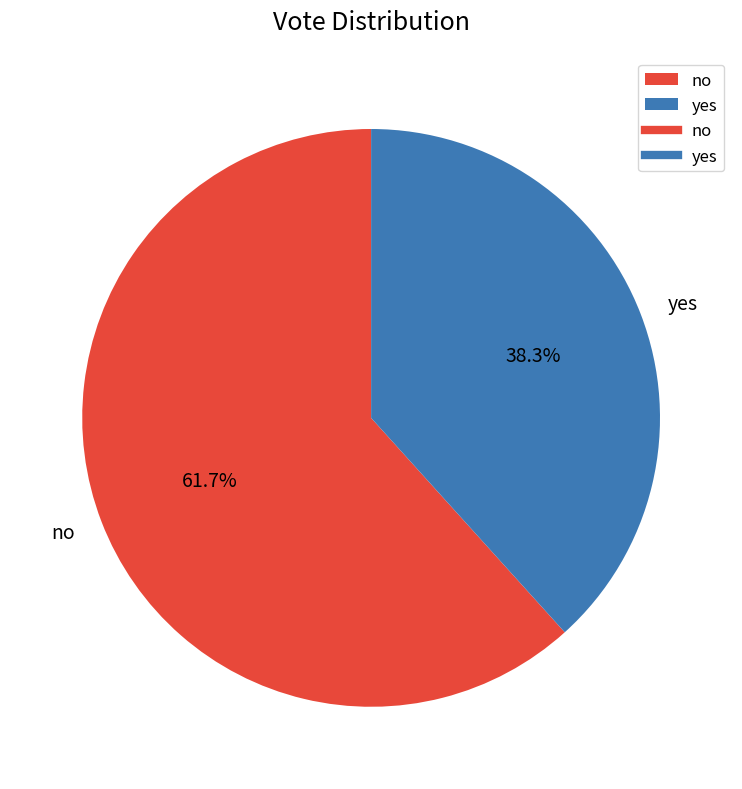

What is the total percentage of no and yes?

100.0%